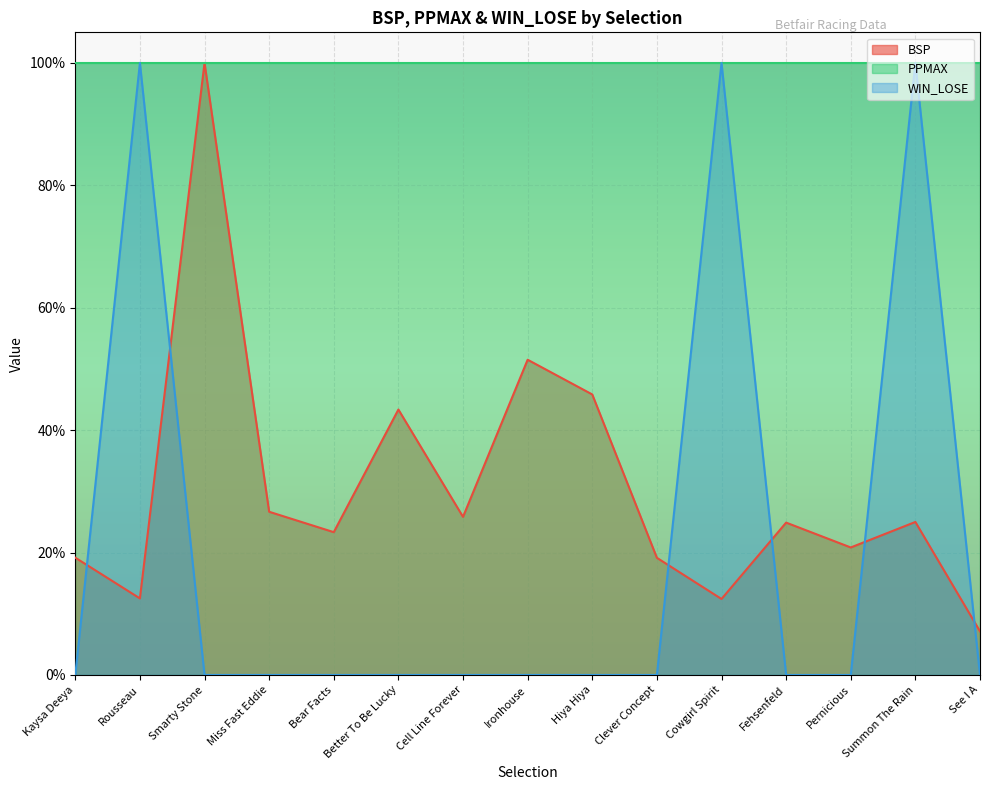

Does the chart display data point markers on the line(s)?

No